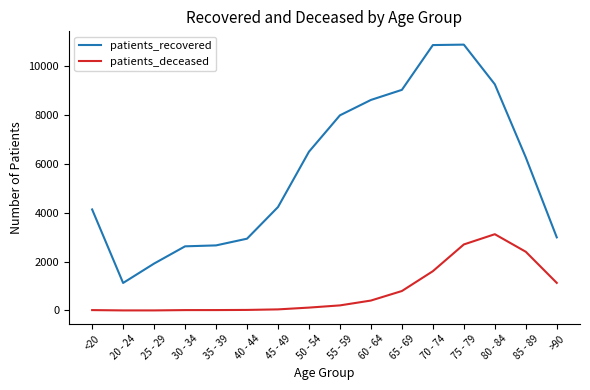

Does the chart have visible grid lines?

No